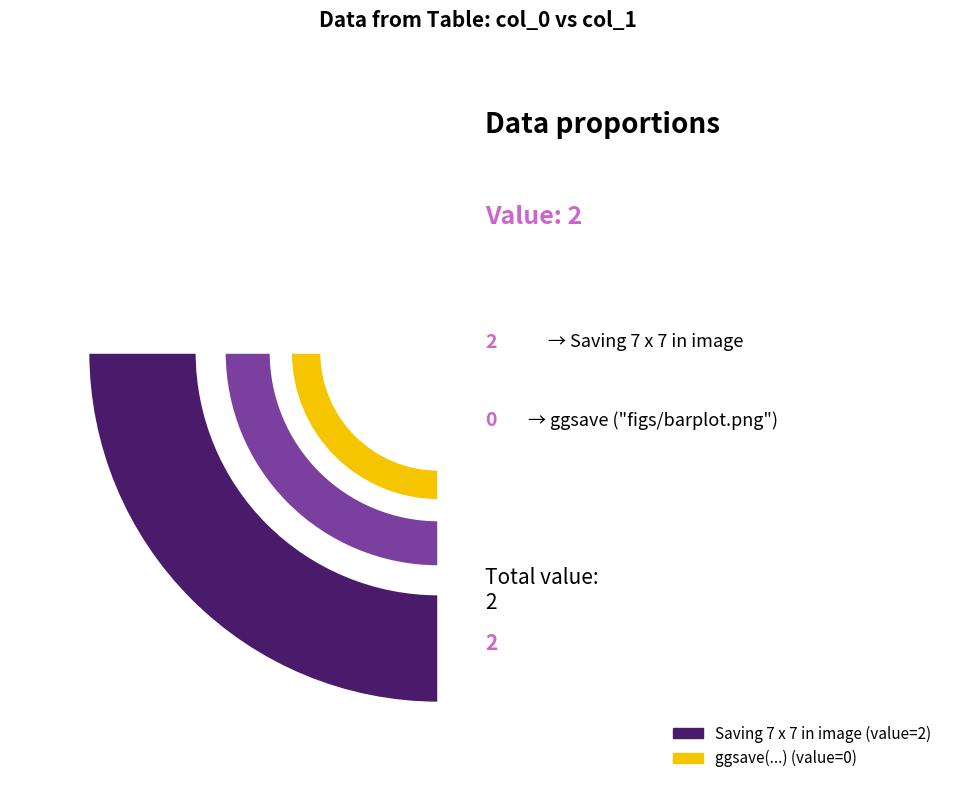

What percentage is the Saving 7 x 7 in image slice, to the nearest percent?

100%